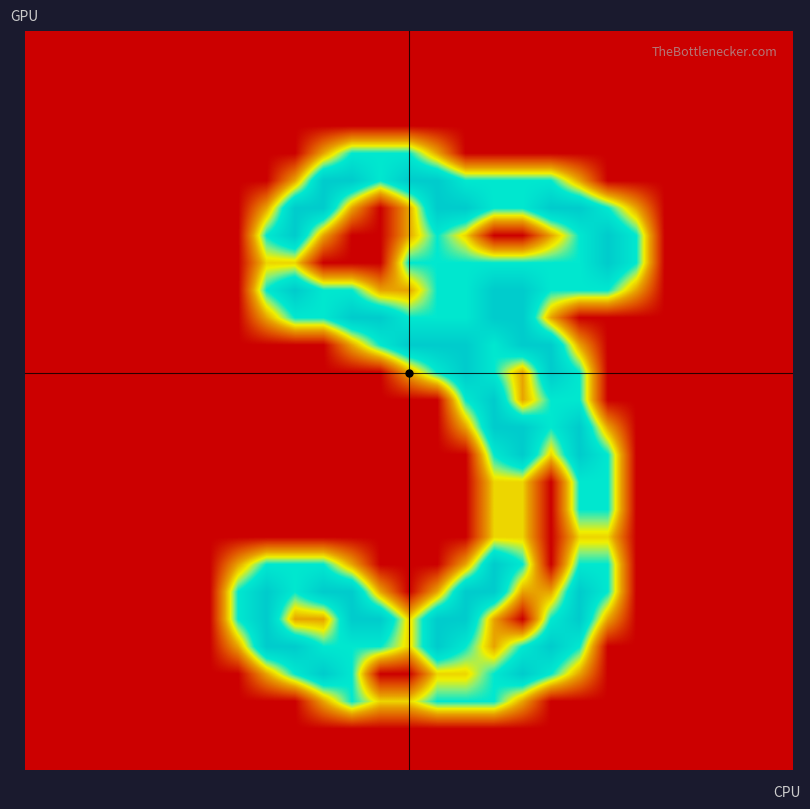

How many series are shown in this chart?

27